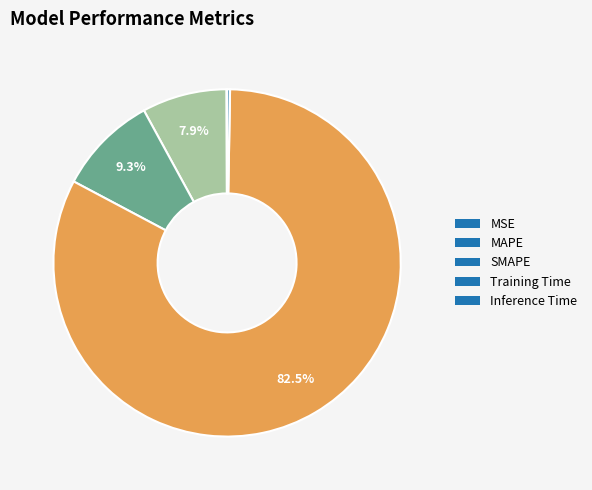

Which category has the biggest portion of the pie?

Training Time